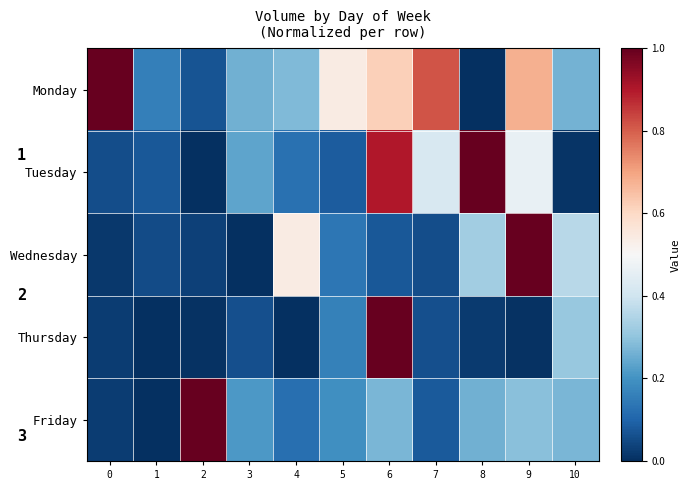

Between 1 and 2, which is larger?

1